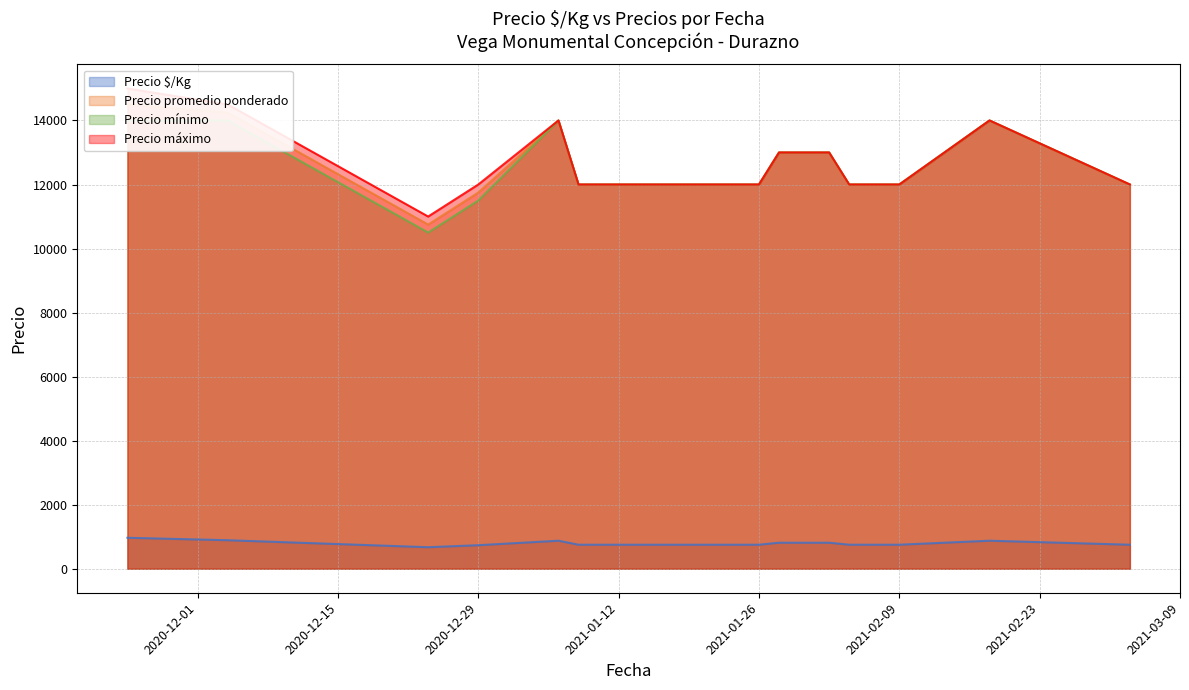

How many Precio máximo values are between 11000 and 14000?

26